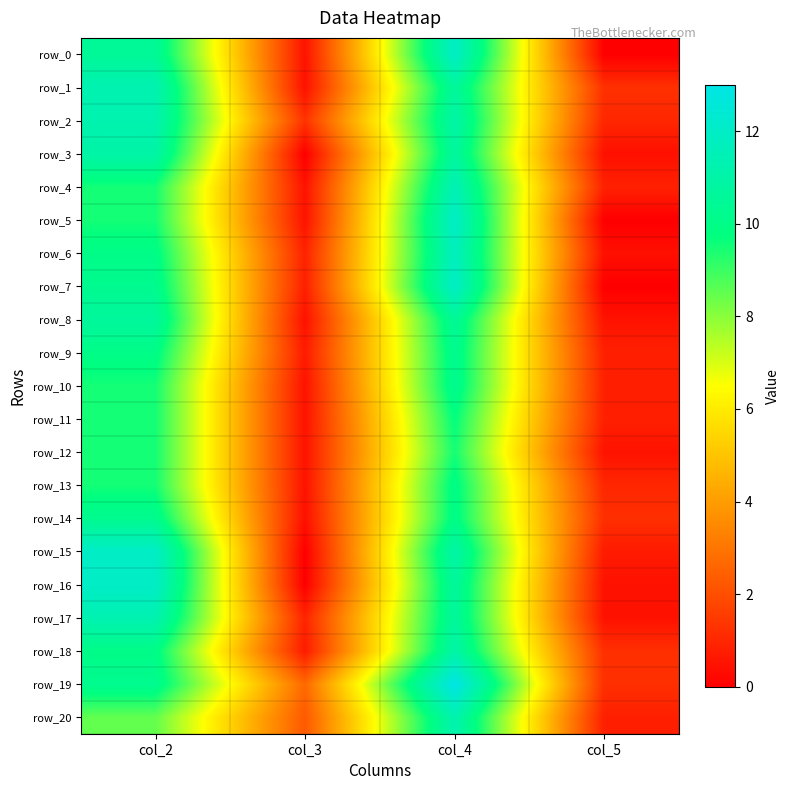

Reading right to left, what are all the values shown in this chart?

row_0: 0.0	12.0	0.5	10.5
row_1: 1.2	10.7	0.5	11.3
row_2: 1.0	11.0	1.3	11.2
row_3: 0.4	10.8	0.0	11.0
row_4: 0.9	11.5	0.5	9.5
row_5: 0.0	12.0	0.5	9.5
row_6: 0.4	11.8	0.9	10.0
row_7: 0.0	12.0	0.8	10.2
row_8: 0.5	10.5	0.5	10.7
row_9: 0.8	10.2	0.7	10.0
row_10: 0.8	10.2	0.5	9.5
row_11: 0.8	9.8	0.5	9.5
row_12: 0.5	9.5	0.5	9.5
row_13: 1.0	10.0	0.5	9.5
row_14: 1.2	10.0	0.4	10.2
row_15: 0.7	11.0	0.0	12.0
row_16: 0.5	10.7	0.0	12.0
row_17: 0.5	10.7	0.9	11.3
row_18: 1.2	11.0	0.7	10.0
row_19: 1.2	13.0	2.7	10.2
row_20: 0.8	11.2	2.3	8.5